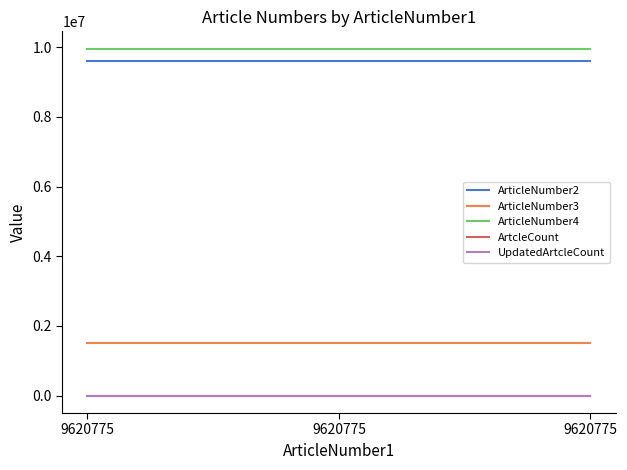

How many lines are shown in the chart?

5